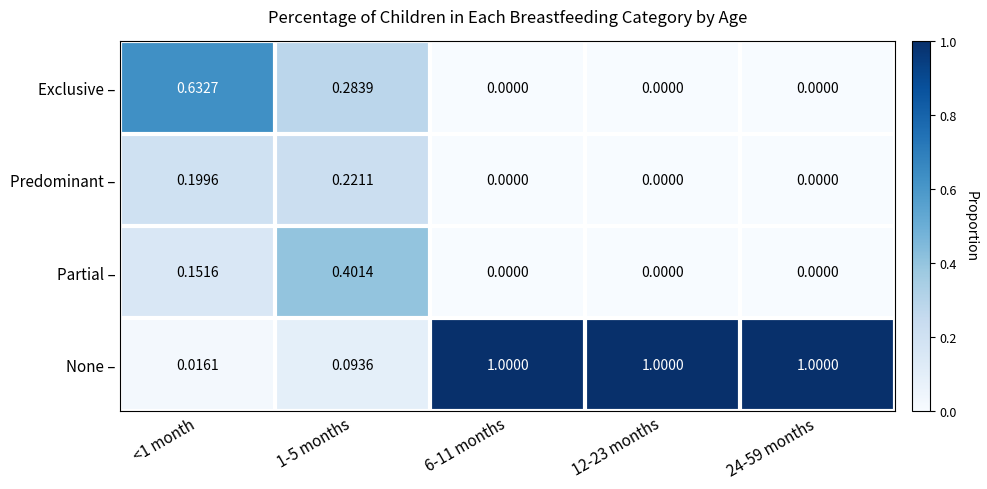

Is the value of None – at <1 month greater than the value of Partial – at 1-5 months?

No